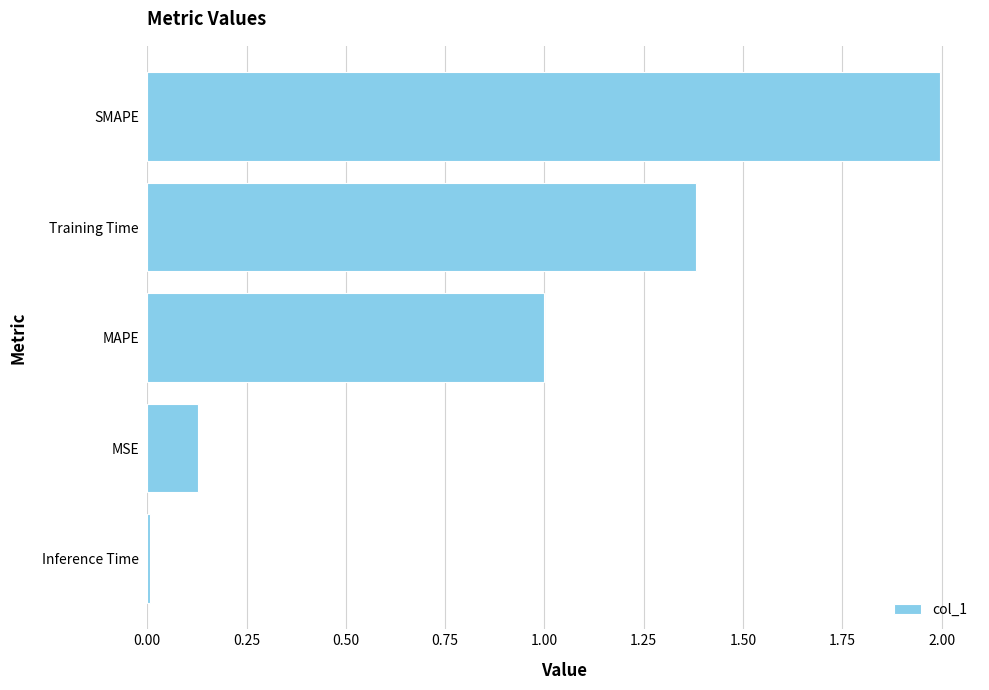

Rank the categories by value from lowest to highest.

Inference Time, MSE, MAPE, Training Time, SMAPE